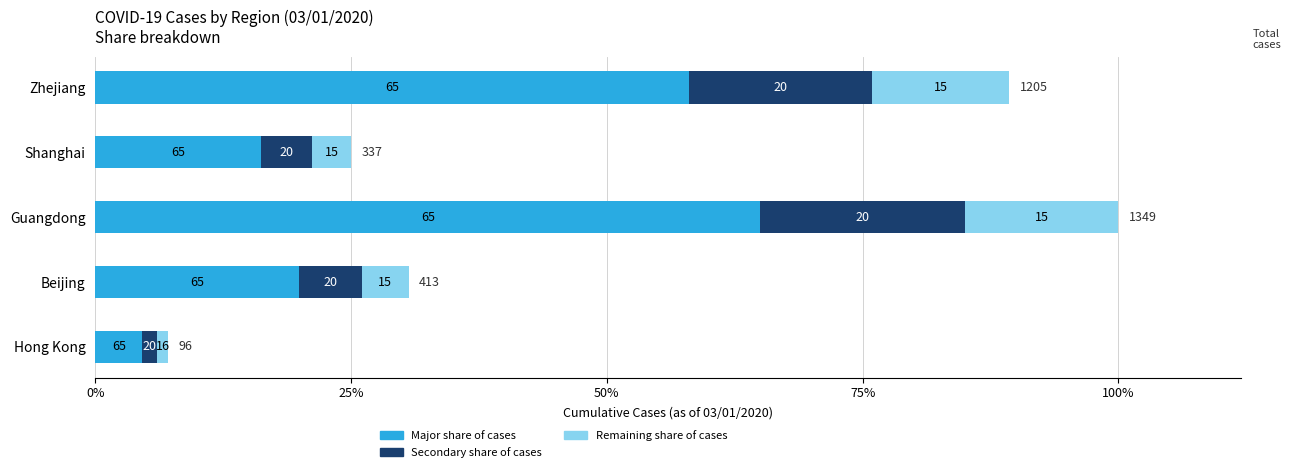

The value of Secondary share at Shanghai is 28. True or false?

False